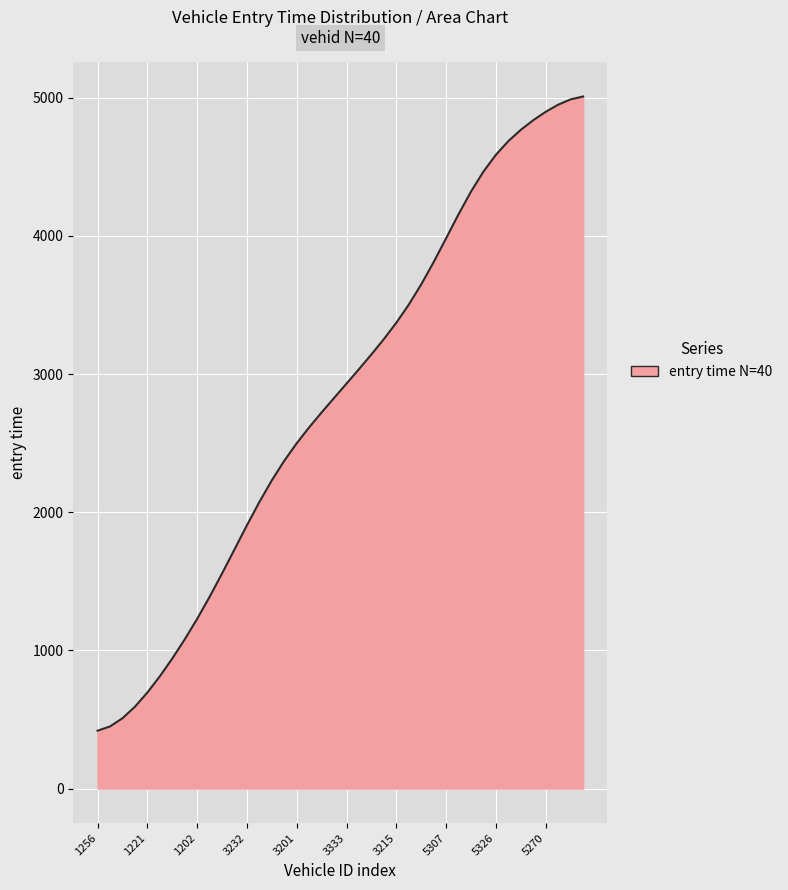

What is the minimum value shown in the chart?

418.8